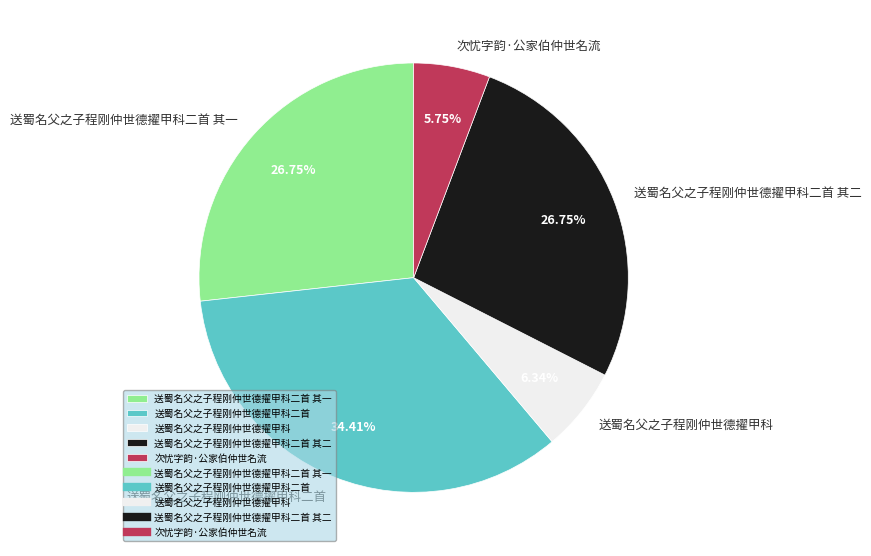

Is it true that 送蜀名父之子程刚仲世德擢甲科二首 其二 is 27% of the pie?

True